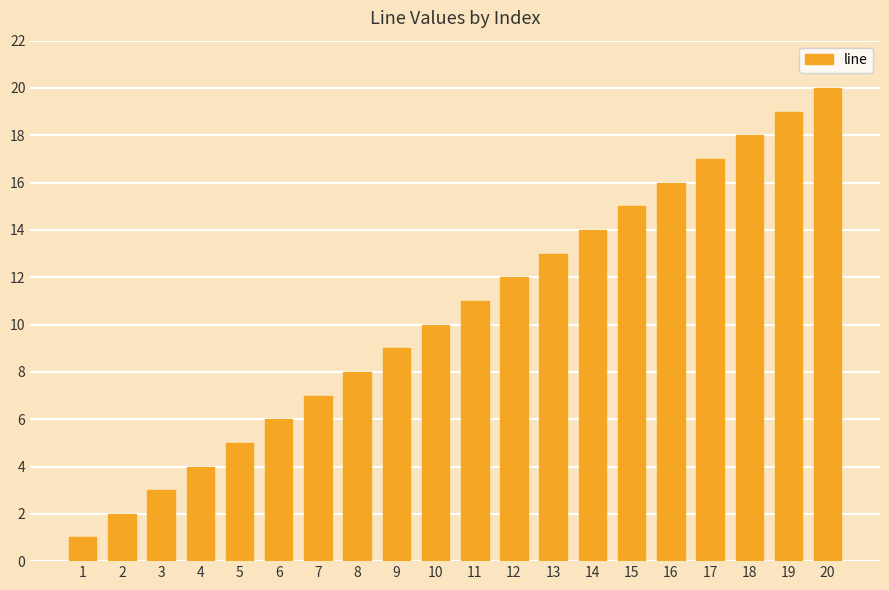

How many distinct data groups are displayed?

1